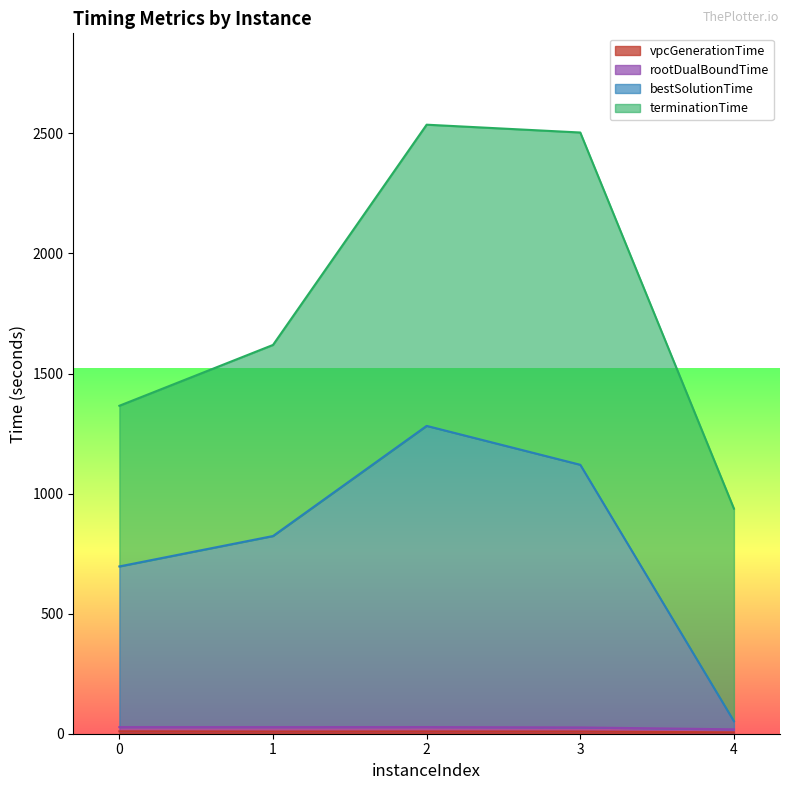

What is the difference between the second highest and second lowest values in the rootDualBoundTime series?

1.4